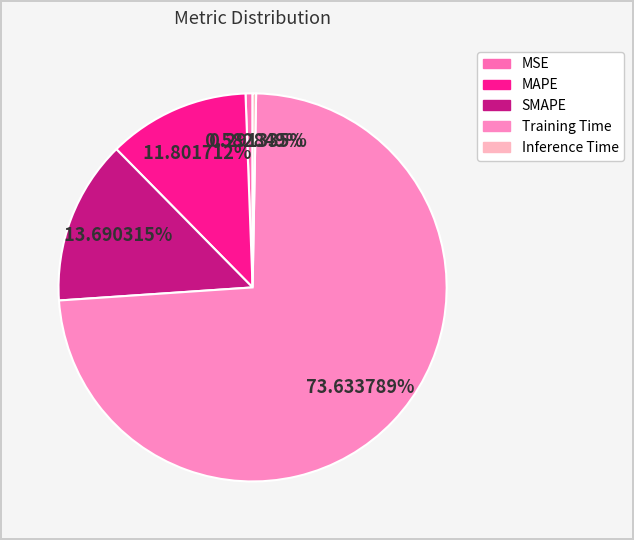

Which slice represents more than half of the pie?

Training Time